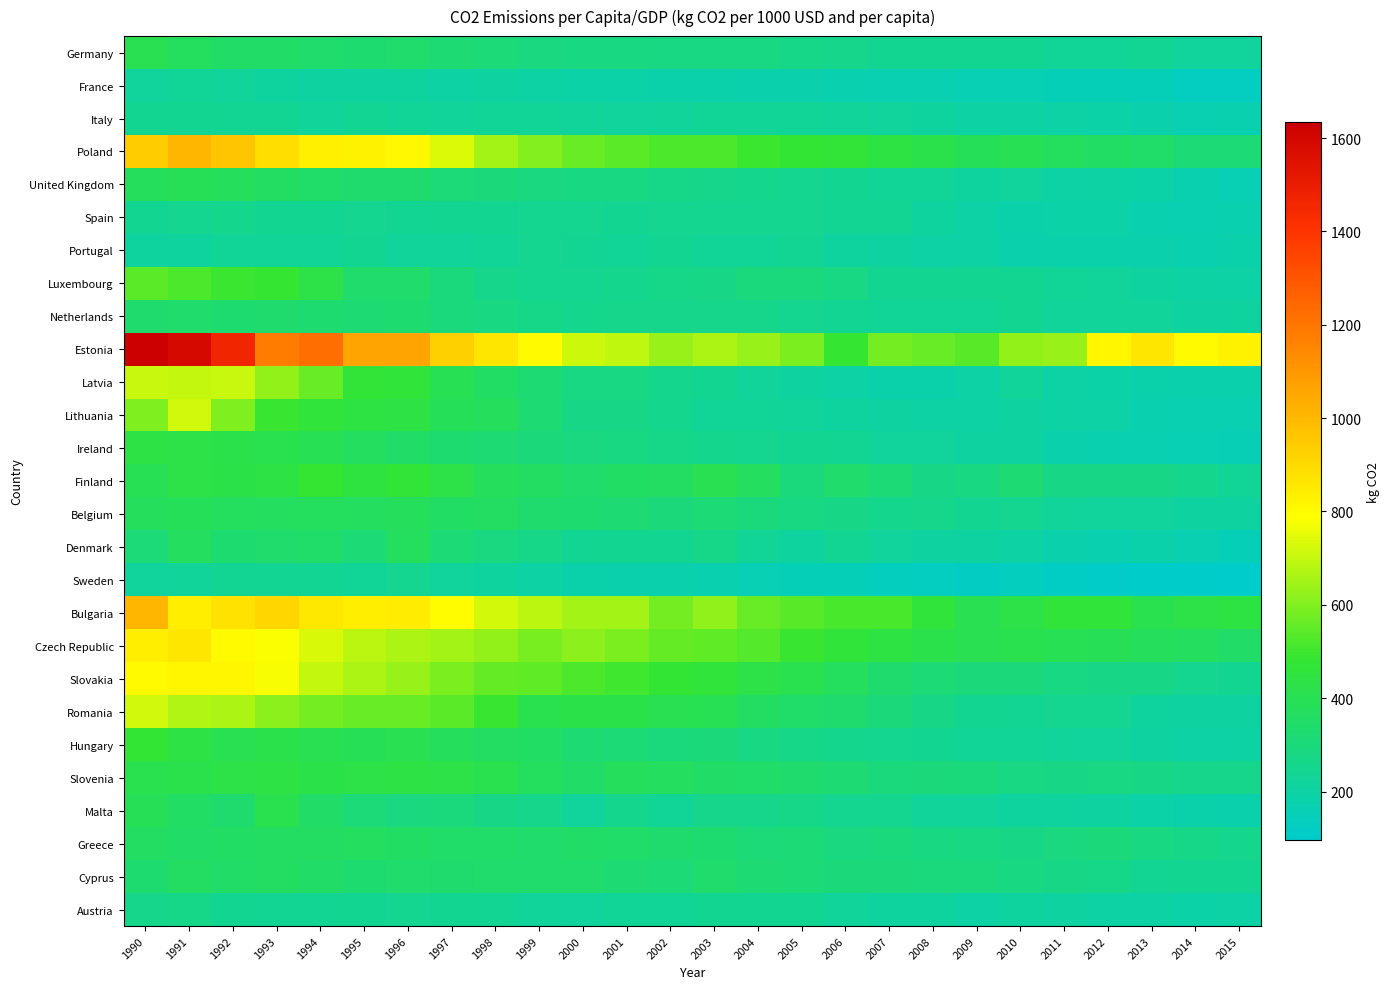

Rank the series at 1991 from lowest to highest value.

Portugal, Sweden, France, Italy, Spain, Austria, Netherlands, Greece, Malta, Cyprus, Denmark, Germany, Belgium, United Kingdom, Slovenia, Finland, Ireland, Hungary, Luxembourg, Romania, Latvia, Lithuania, Slovakia, Bulgaria, Czech Republic, Poland, Estonia